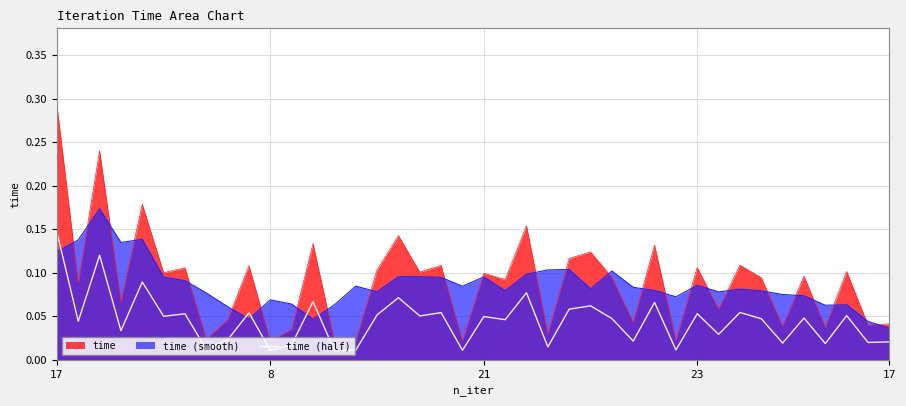

How many points are higher than both their immediate neighbors (excluding endpoints)?

15